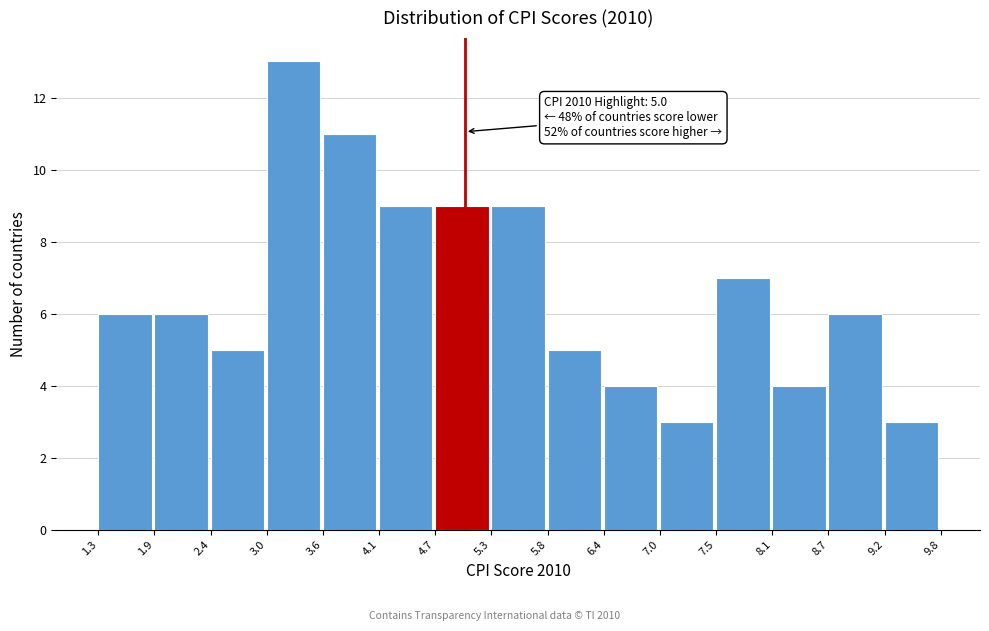

Over which range of the x-axis is the bar tallest?

3.0 to 3.6